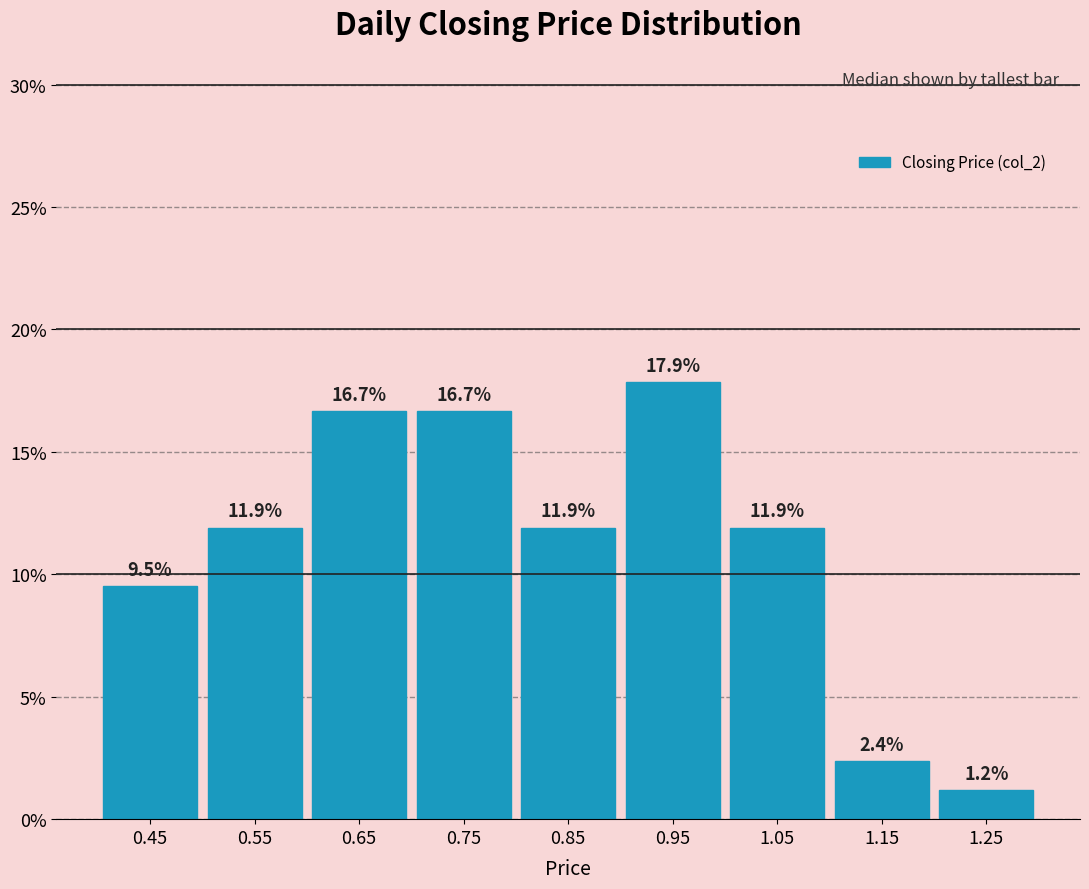

Over which range of the x-axis is the bar tallest?

0.9 to 1.0